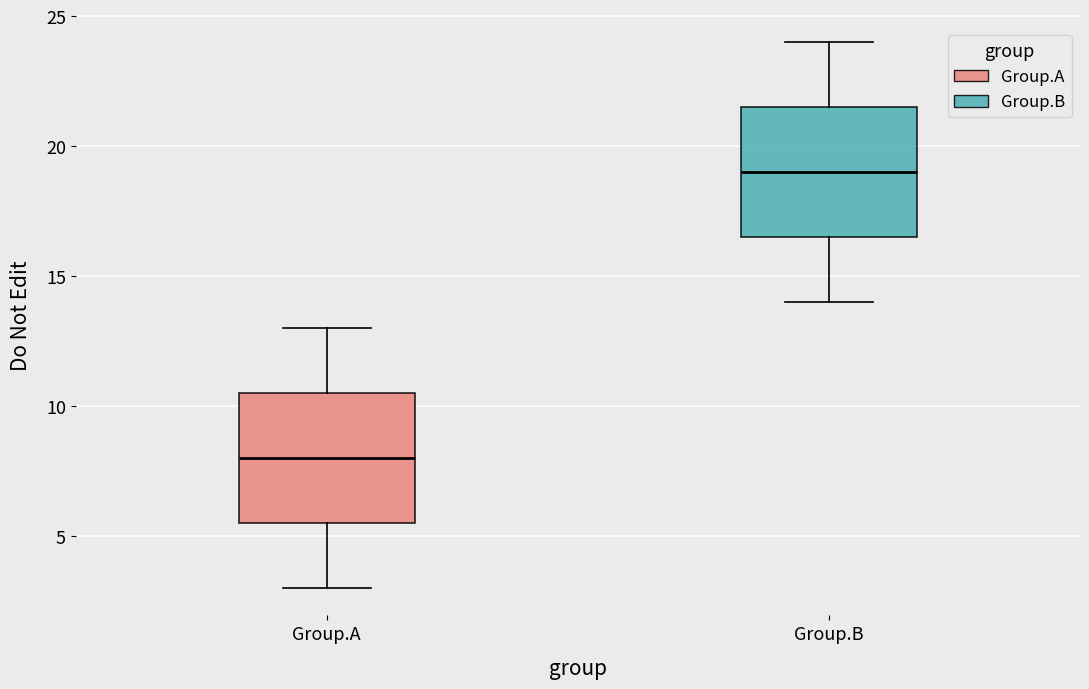

Which box's median line is the lowest?

Group.A